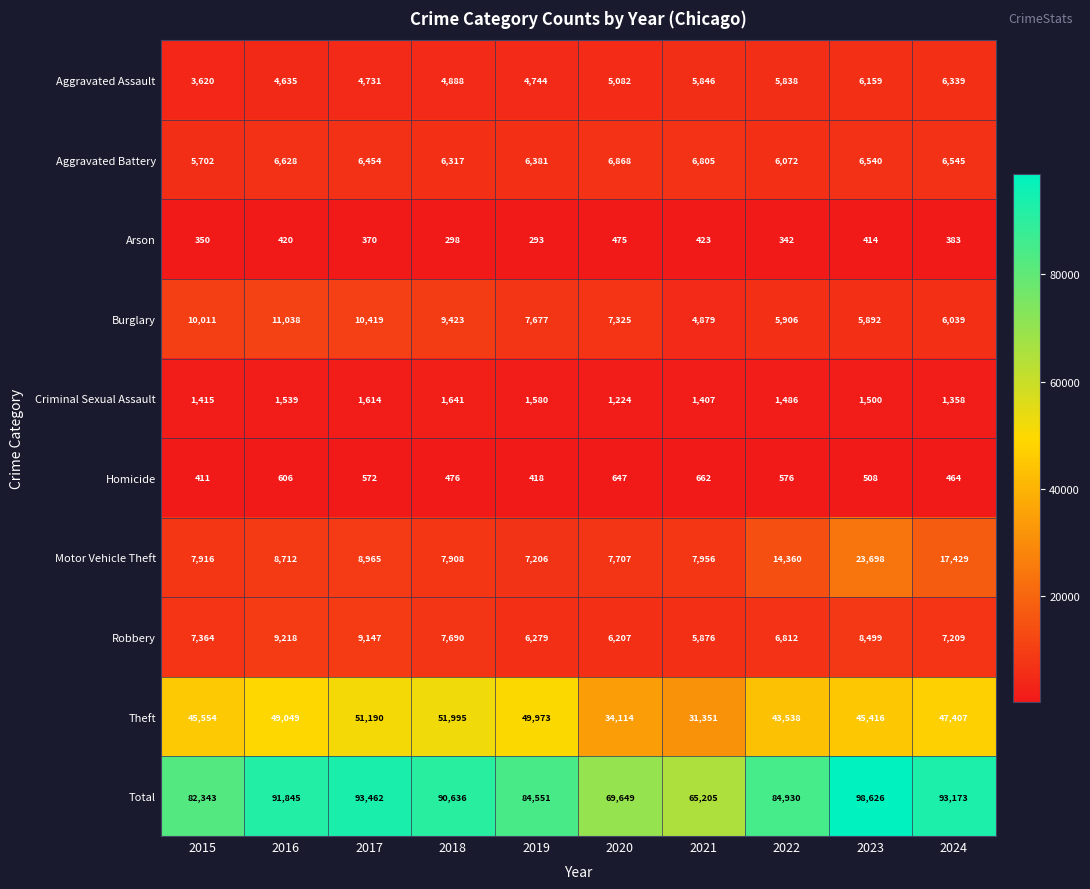

What is the difference between the maximum and minimum values in the Aggravated Battery series?

1166